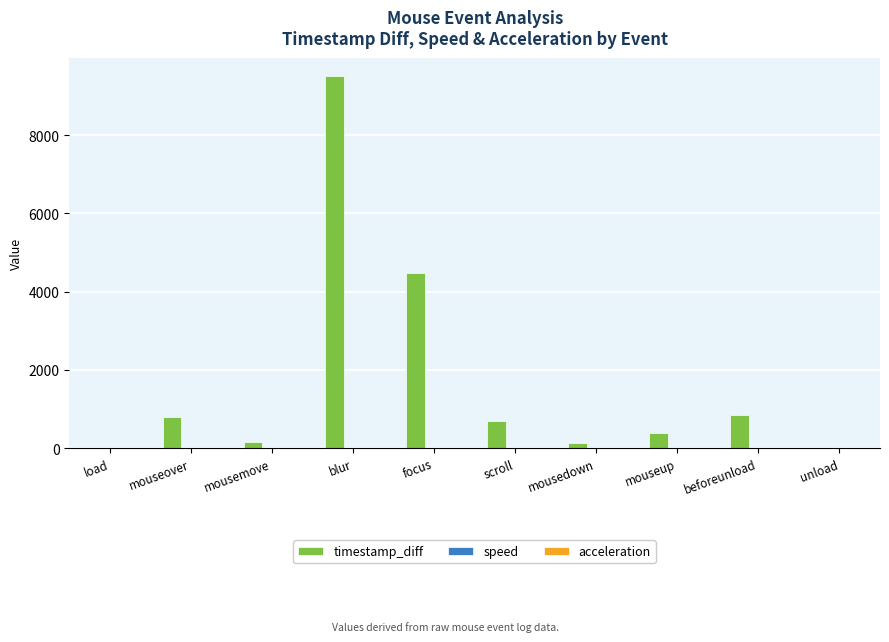

The value of timestamp_diff at blur is 9501.0. True or false?

True